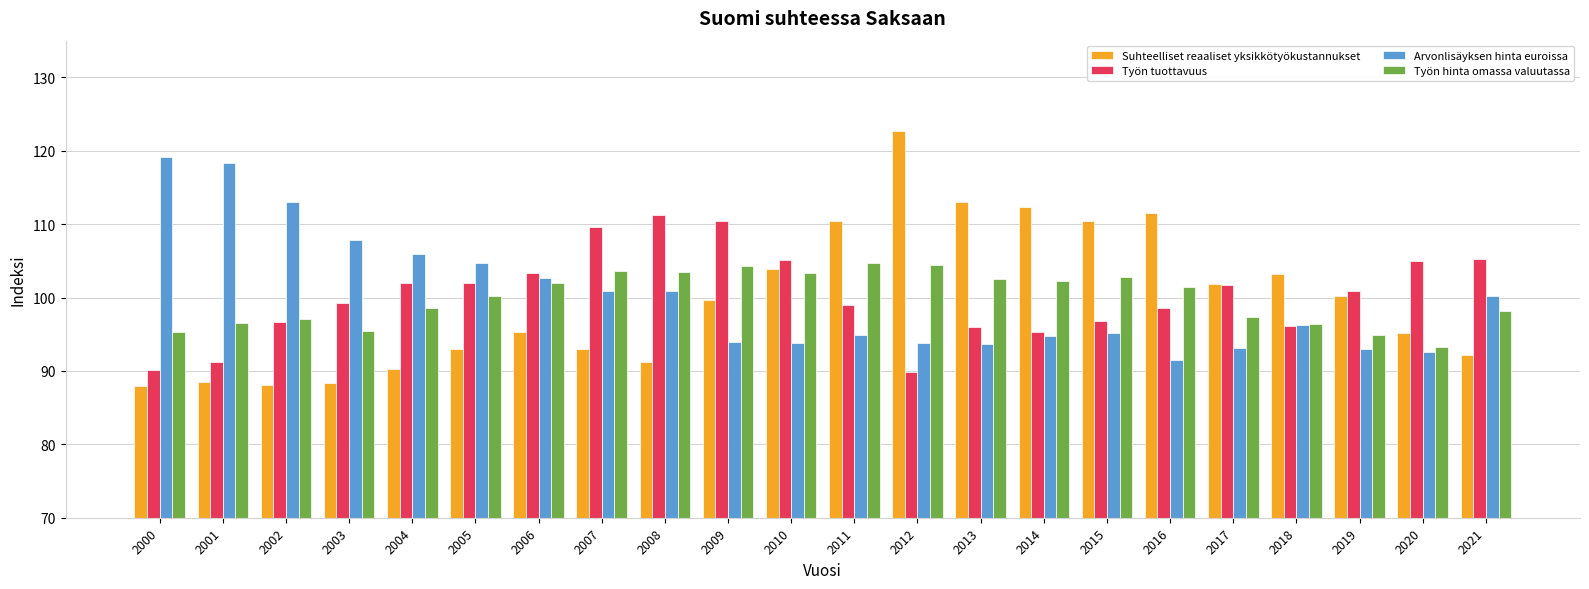

What is the sum of all Työn tuottavuus values?

2205.3